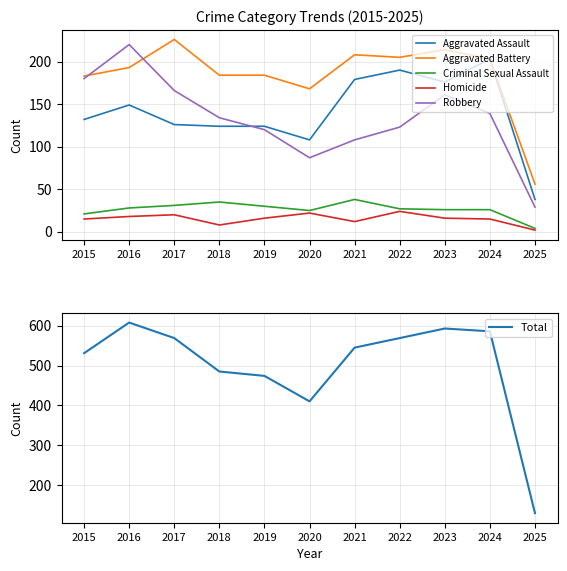

What is the sum of the Robbery values at 2025 and 2019?

149